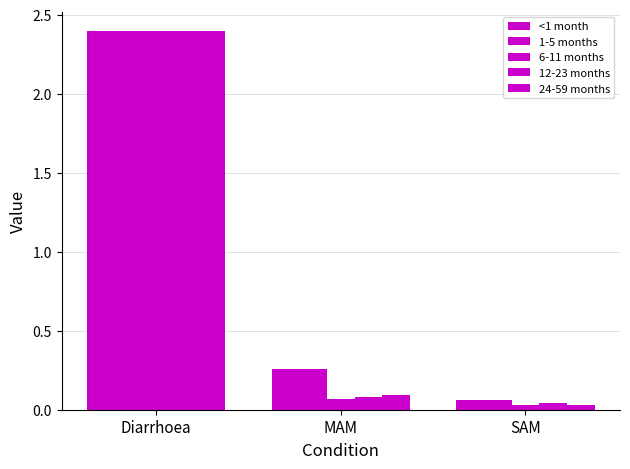

What is the average value of the 12-23 months series?

0.8